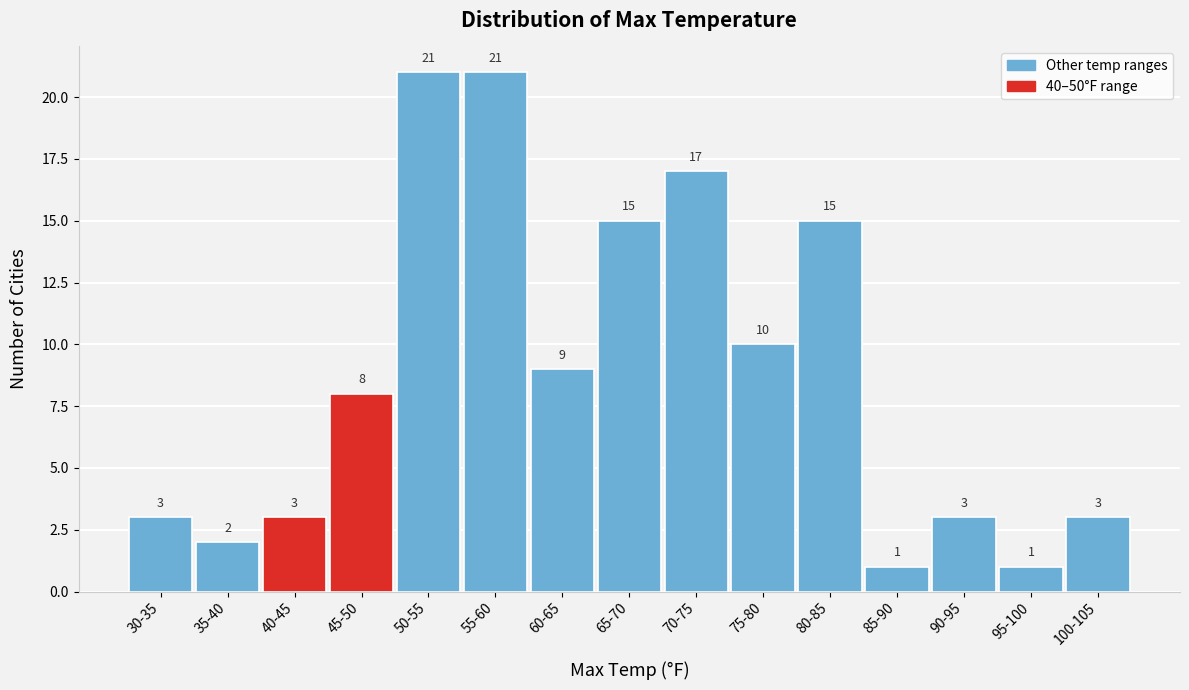

Reading right to left, extract all data points from this chart.

100-105=3	95-100=1	90-95=3	85-90=1	80-85=15	75-80=10	70-75=17	65-70=15	60-65=9	55-60=21	50-55=21	45-50=8	40-45=3	35-40=2	30-35=3